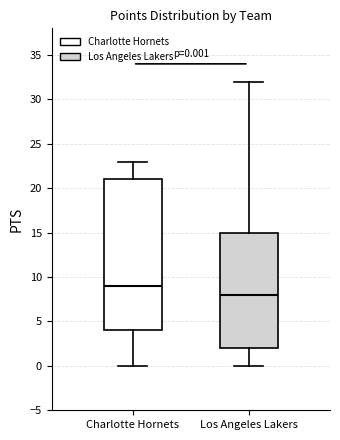

Which box's median line is the lowest?

Los Angeles Lakers